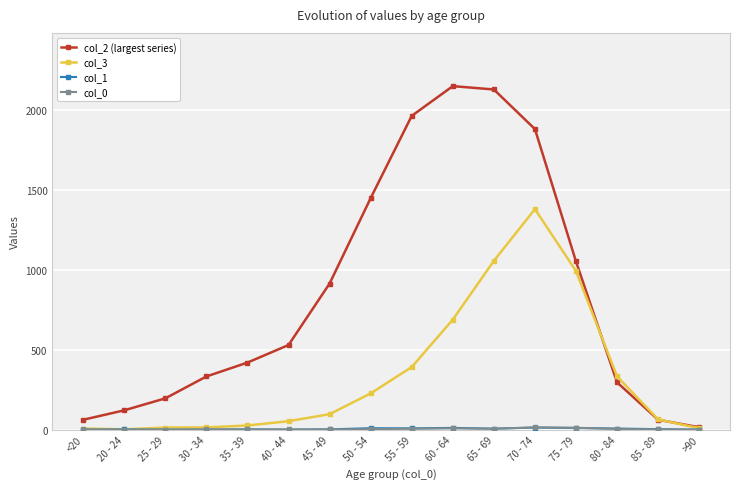

How many times do col_2 (largest series) and col_3 cross each other?

2